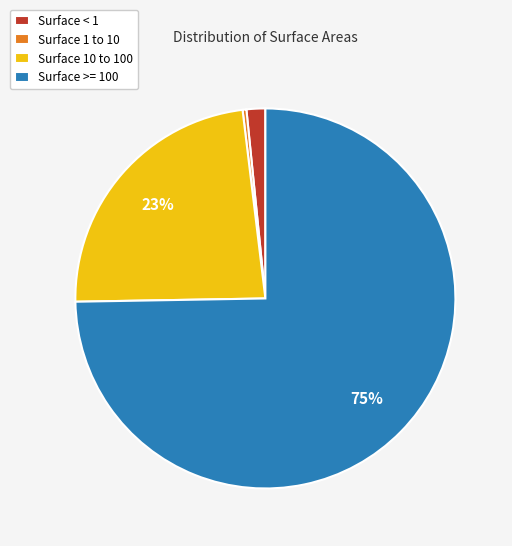

Does any single category account for the majority?

Yes